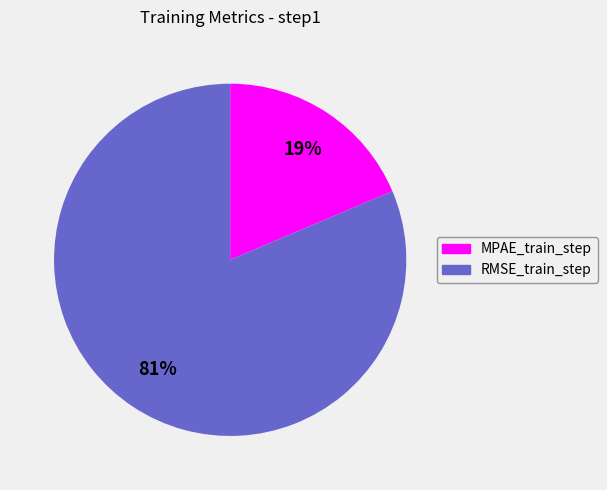

What percentage is the RMSE_train_step slice, to the nearest percent?

81%